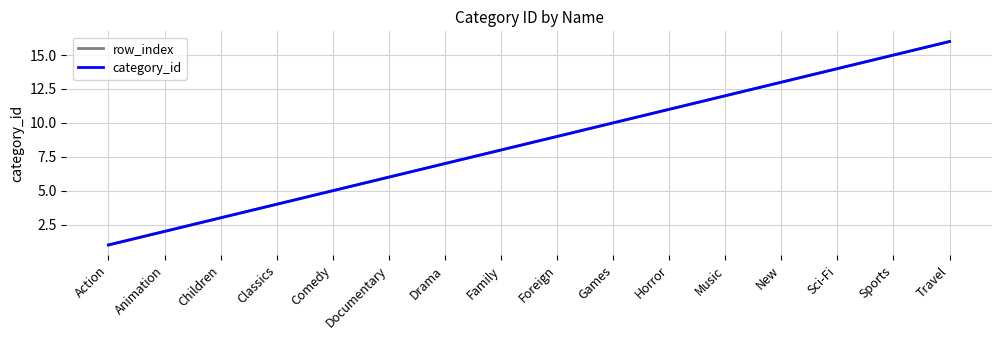

What is the total value across all series at Family?

16